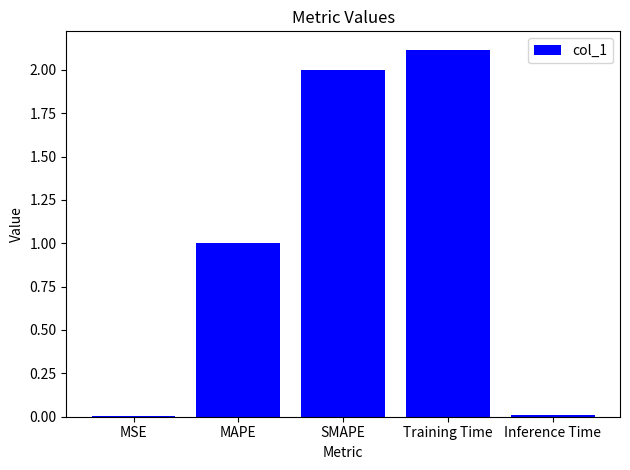

Is it true that the value at Training Time is 2.1?

True